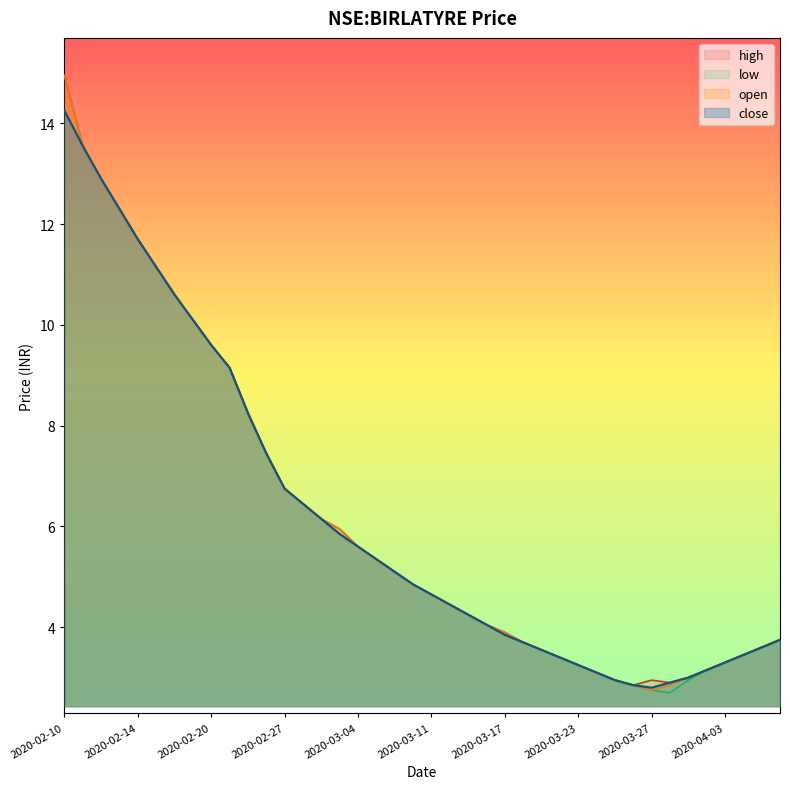

What is the label of the 5th point from the right?

2020-04-01